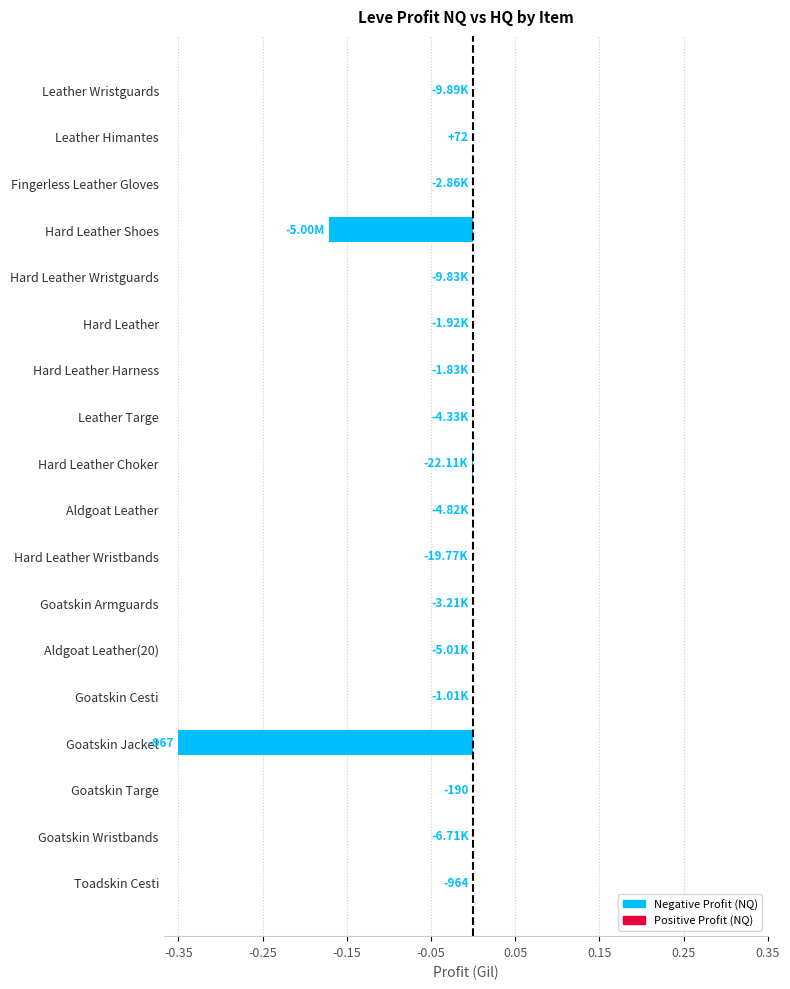

What is the sum of all values?

-0.5